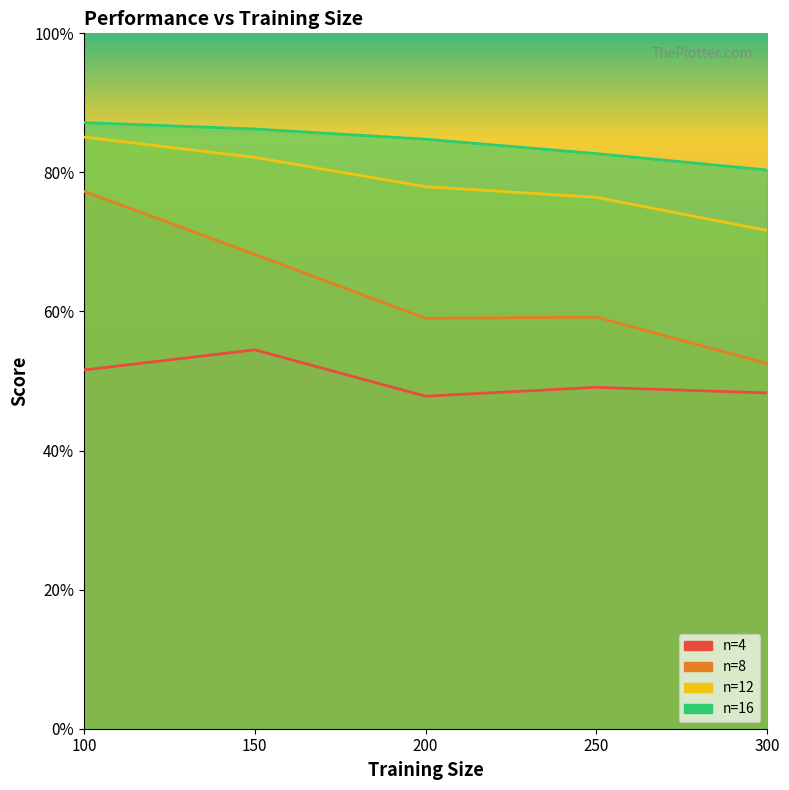

List the series in order of their peak value, highest first.

16, 12, 8, 4